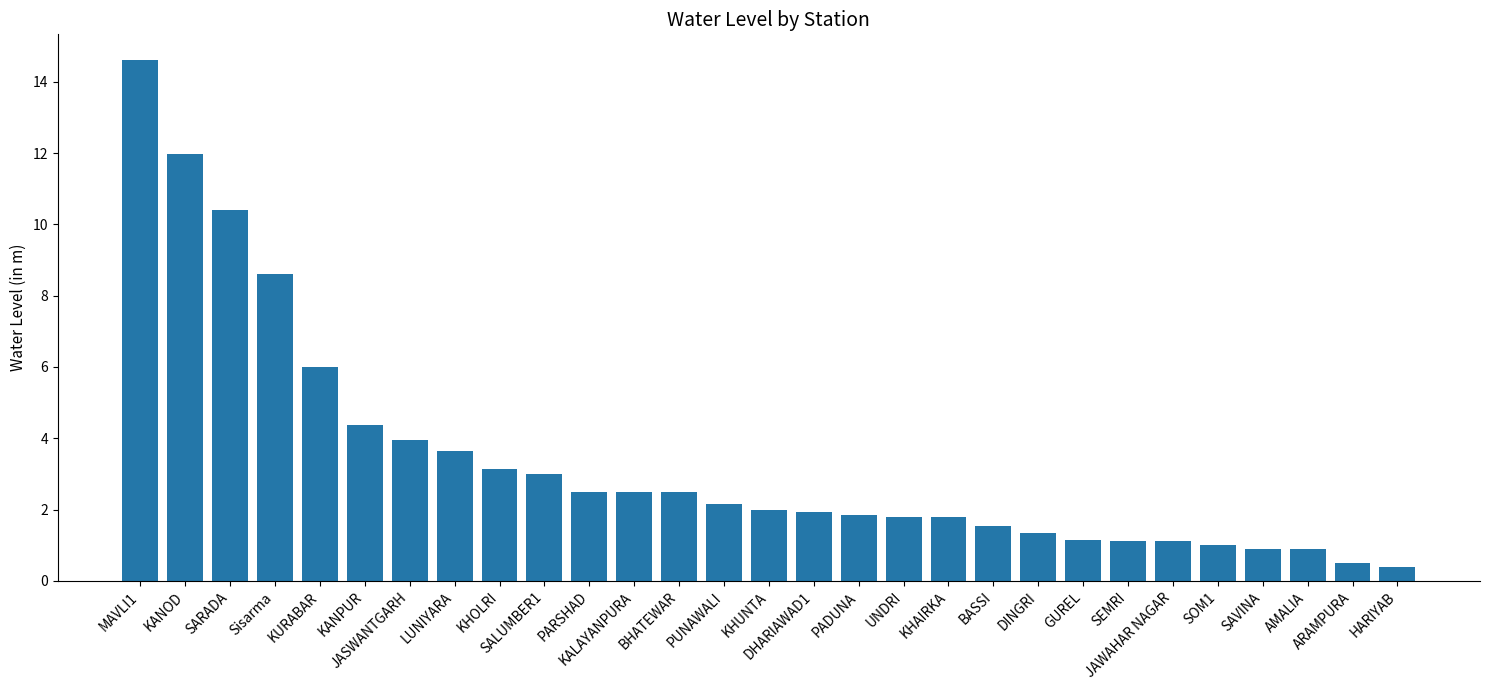

What position from the left is SEMRI?

23